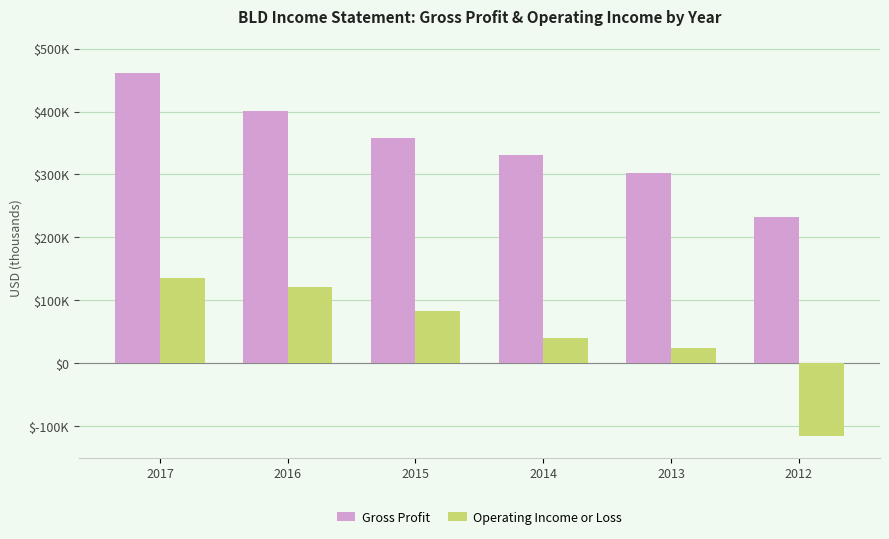

What is the total value across all series at 2013?

326800